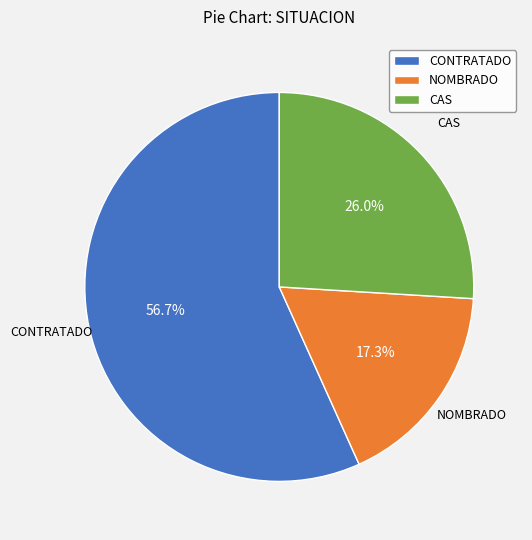

How many slices are in this pie chart?

3